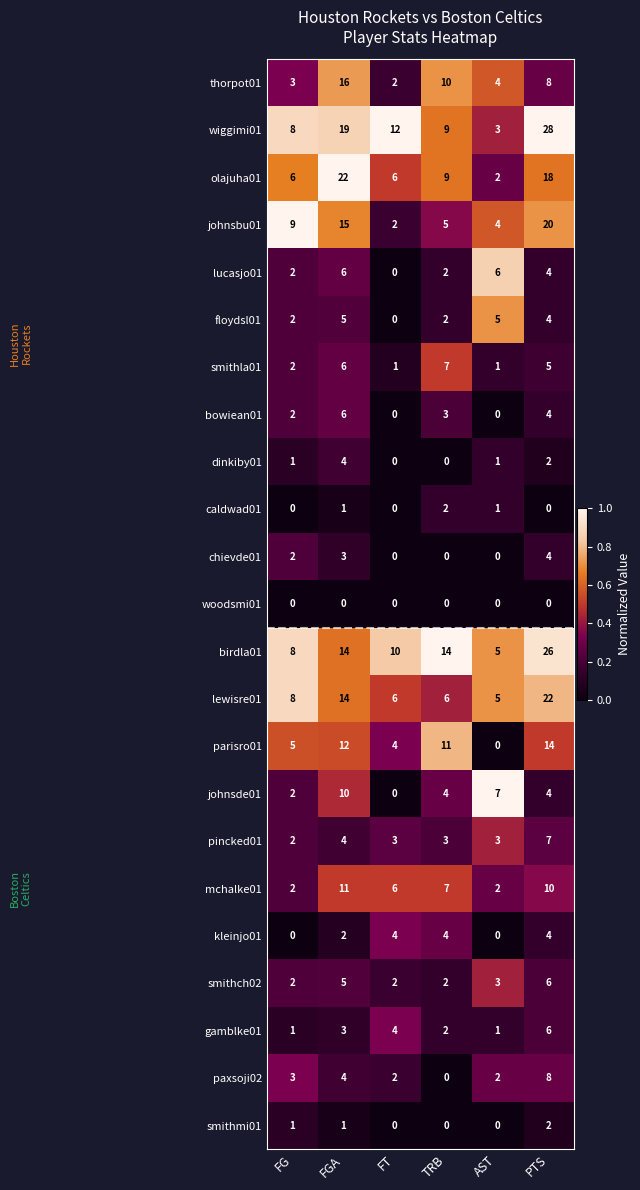

Which series has the largest range (max minus min)?

wiggimi01